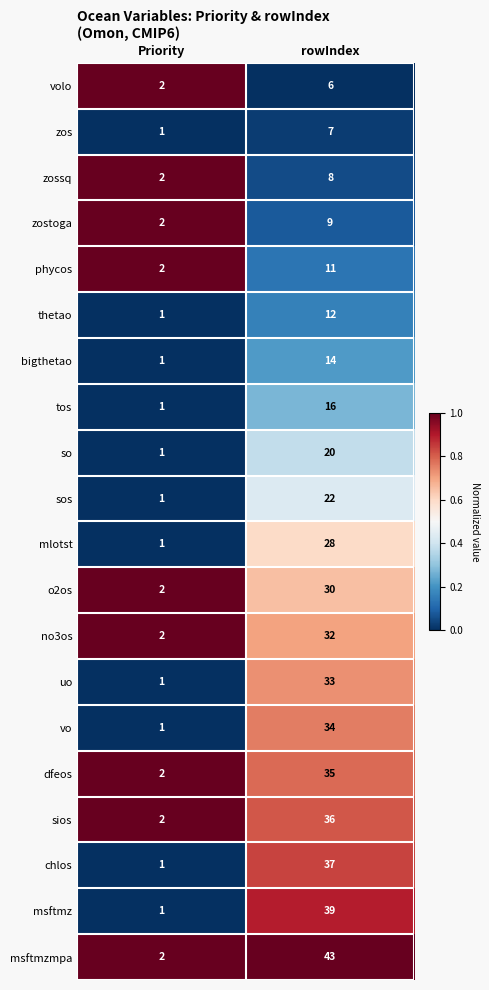

What is the approximate value of thetao at rowIndex?

12